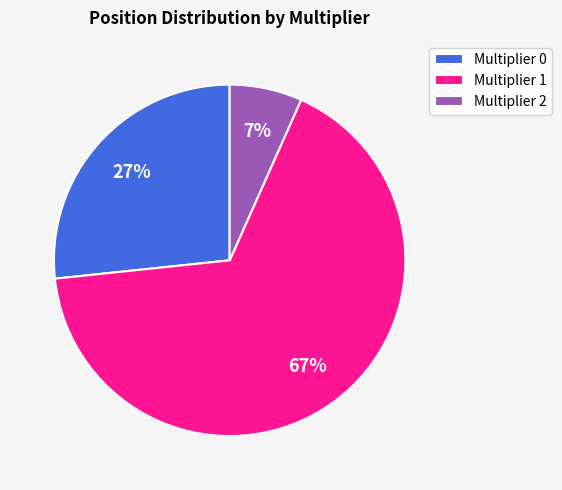

How many segments does this pie chart have?

3